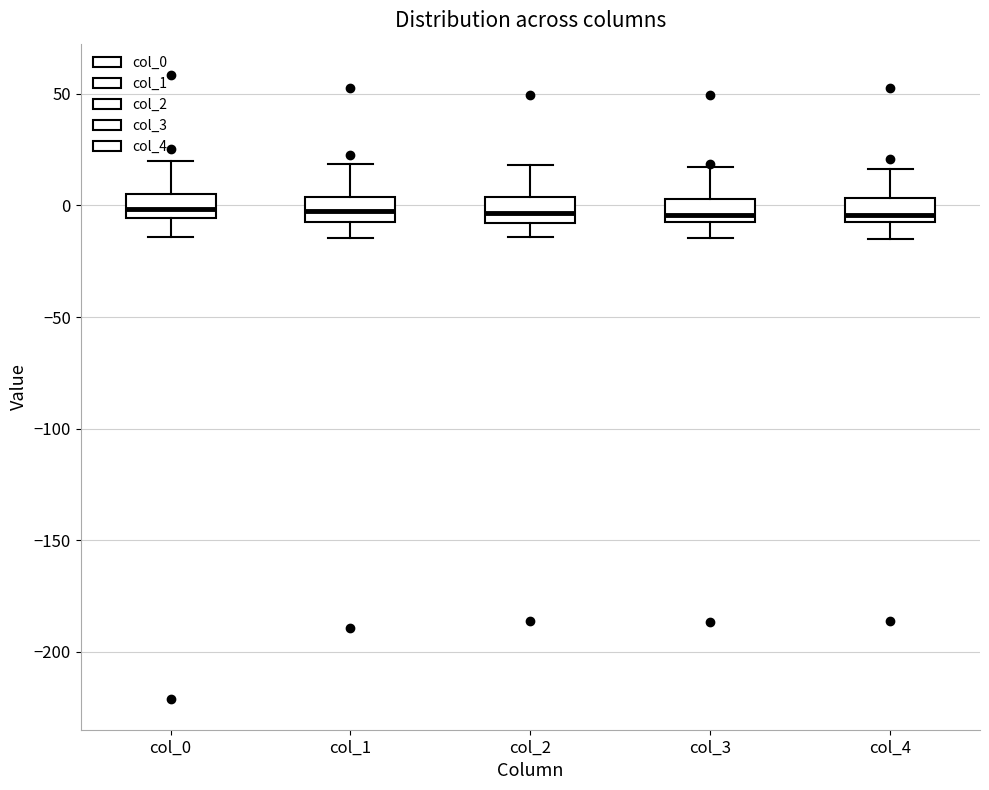

Where is the lower edge of the box for col_3 on the y-axis? The values are not printed on the chart, so give them approximately, as read against the axis.

-5